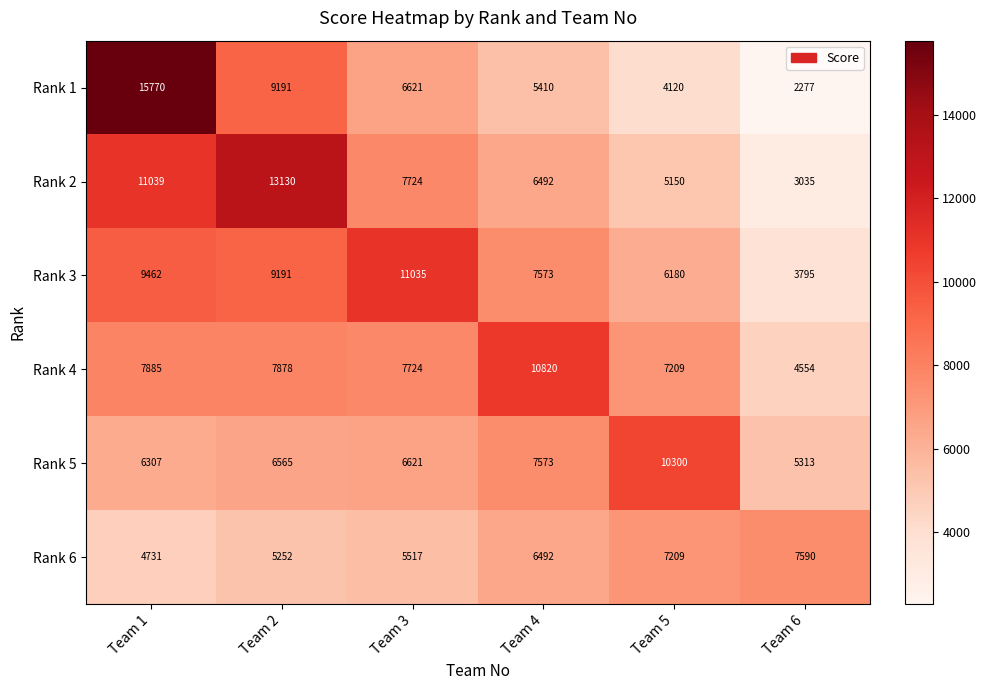

Which series changed the most between Team 4 and Team 6?

Rank 4